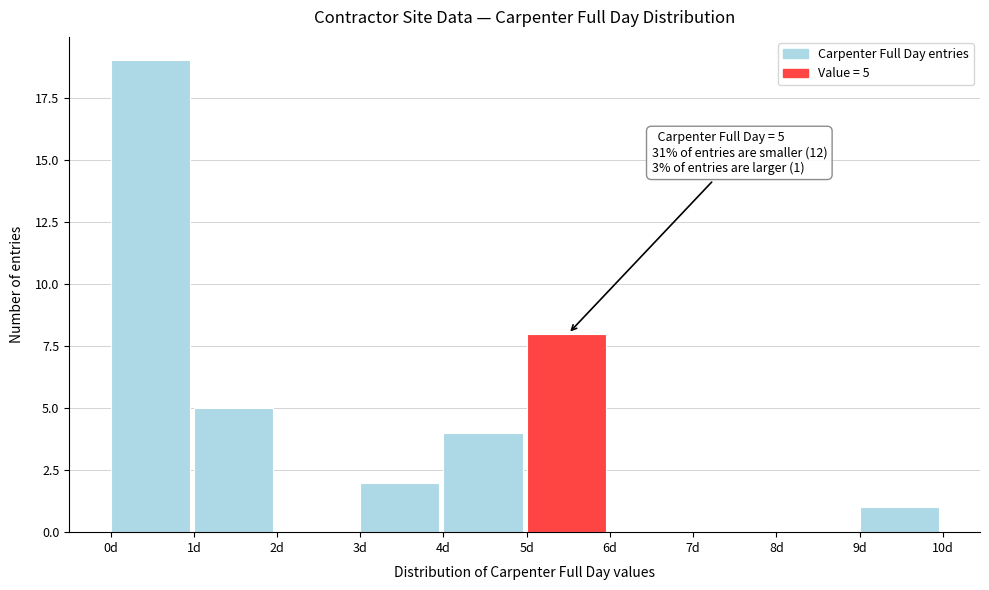

Over which range of the x-axis is the bar tallest?

0 to 1